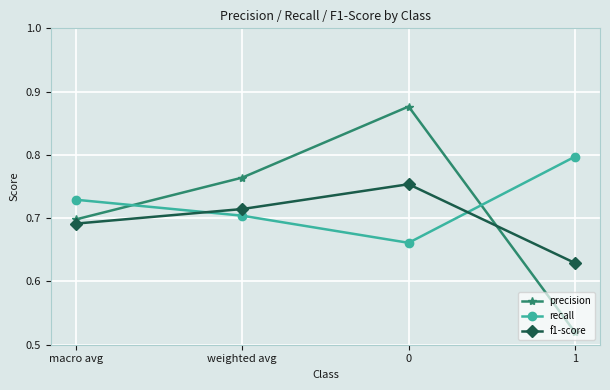

After their last crossing, which series has the higher values: f1-score or precision?

f1-score